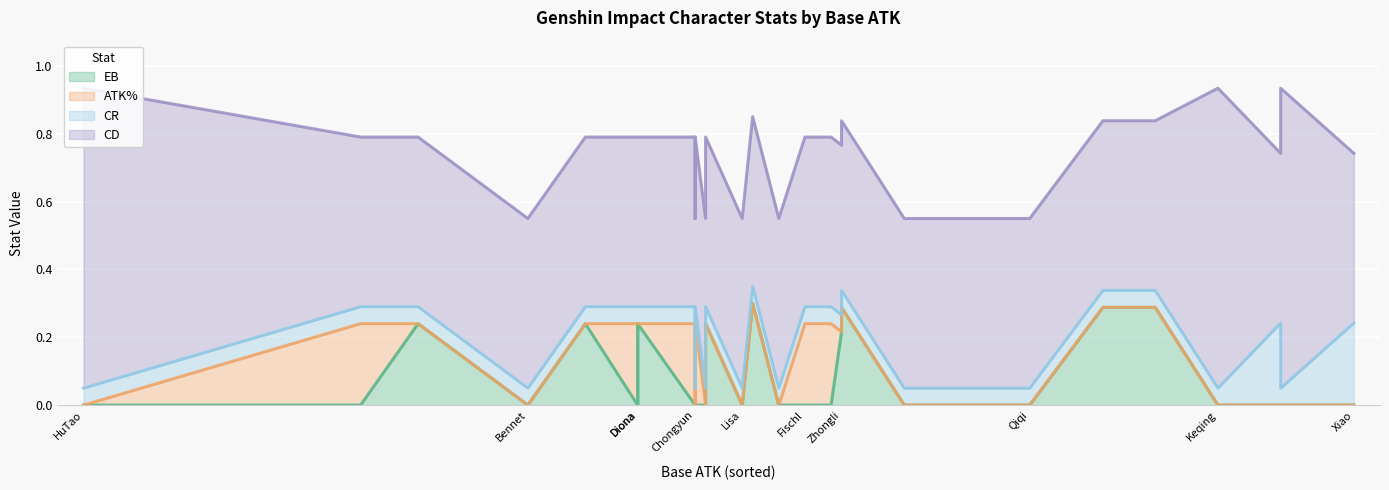

What is the maximum value for CD?

0.9